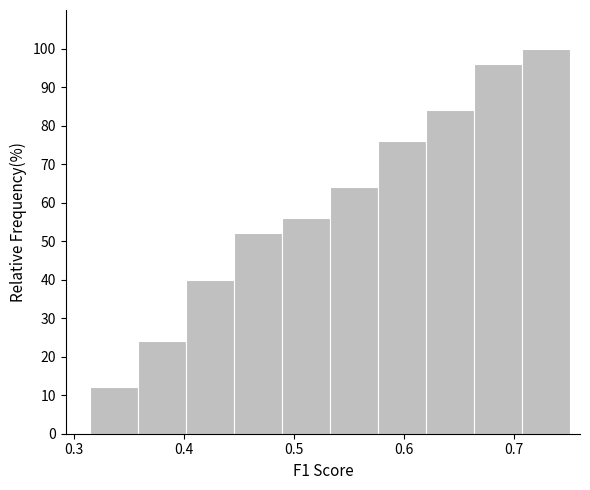

Reading left to right, transcribe this chart: for each bar, give the range it covers on the x-axis and its height. Neither the bar edges nor the heights are printed on the chart, so give them approximately, as read against the axes.

0.31 to 0.36: 12
0.36 to 0.40: 24
0.40 to 0.45: 40
0.45 to 0.49: 52
0.49 to 0.53: 56
0.53 to 0.58: 64
0.58 to 0.62: 76
0.62 to 0.66: 84
0.66 to 0.71: 96
0.71 to 0.75: 100